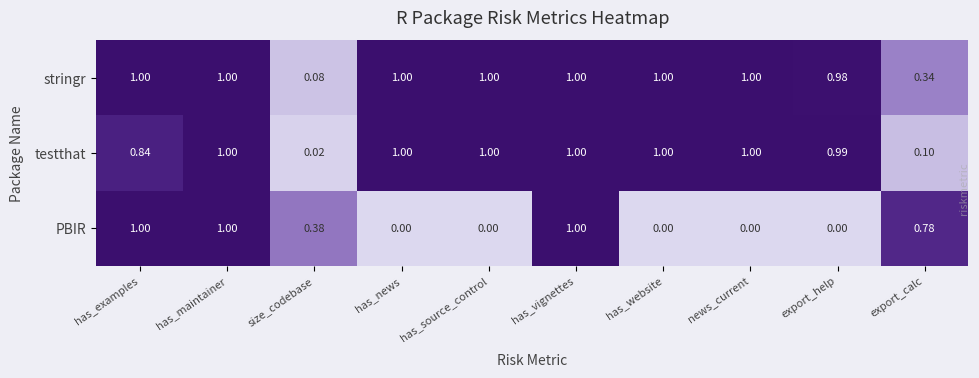

At which label is testthat closest to 0?

size_codebase